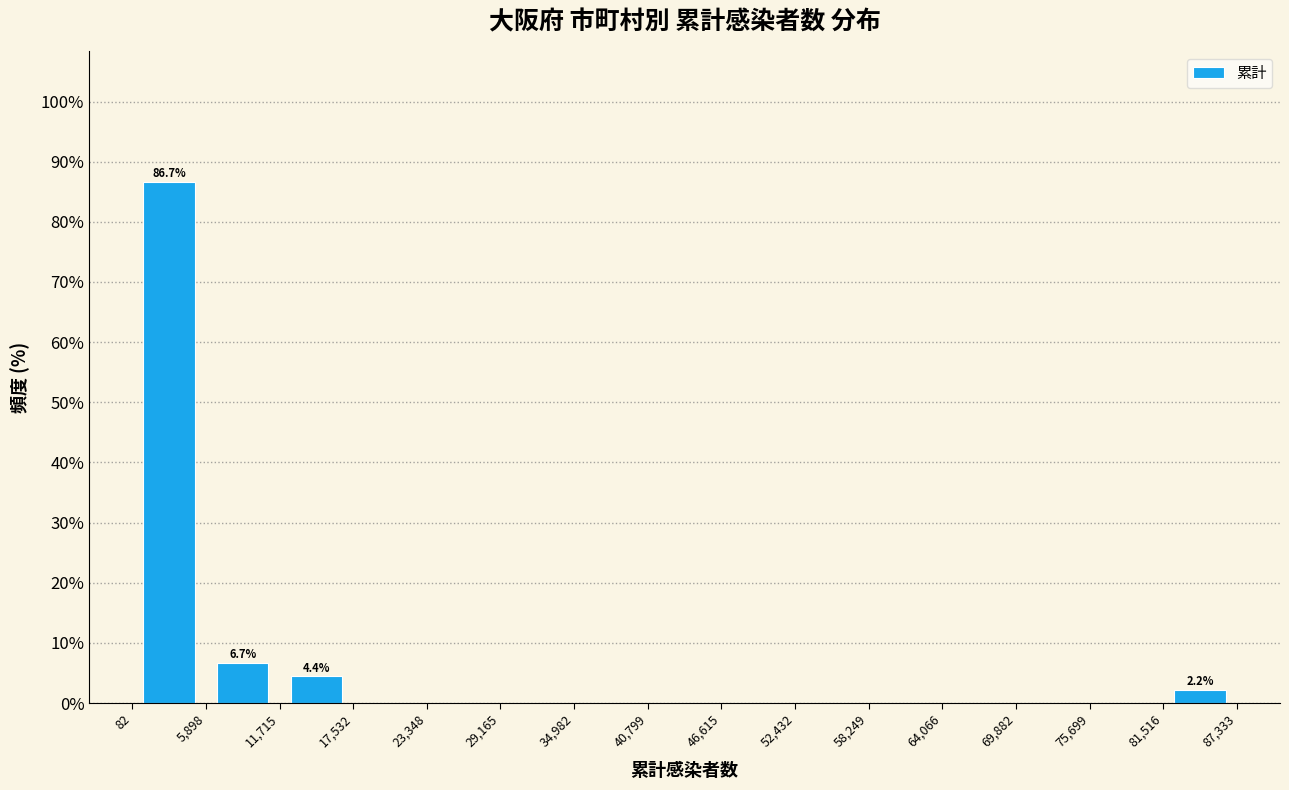

Which range on the x-axis has the tallest bar?

82 to 5,898